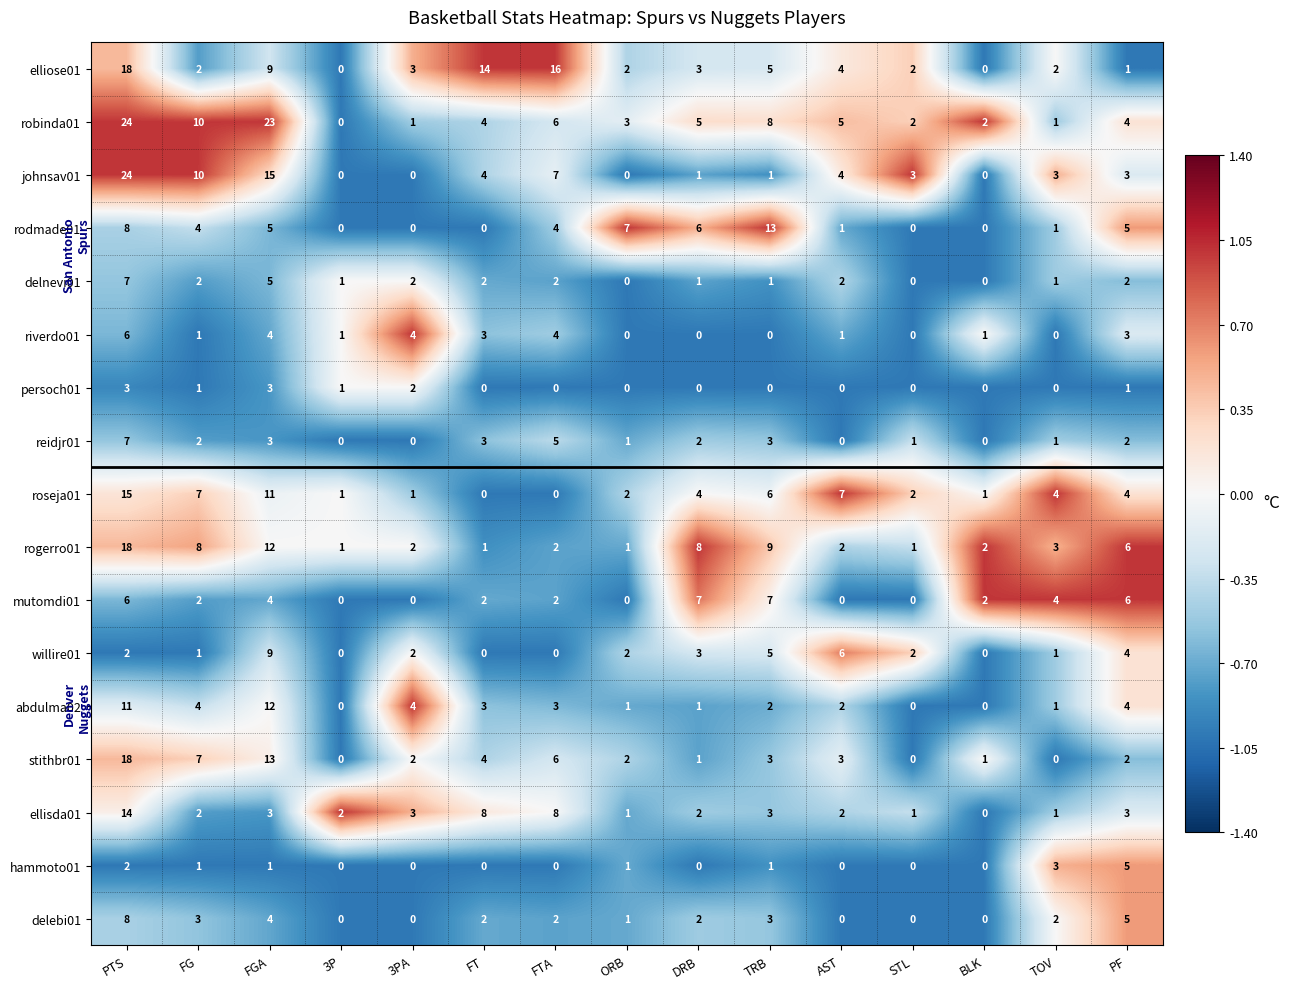

What is the difference between the highest and lowest values at FG?

9